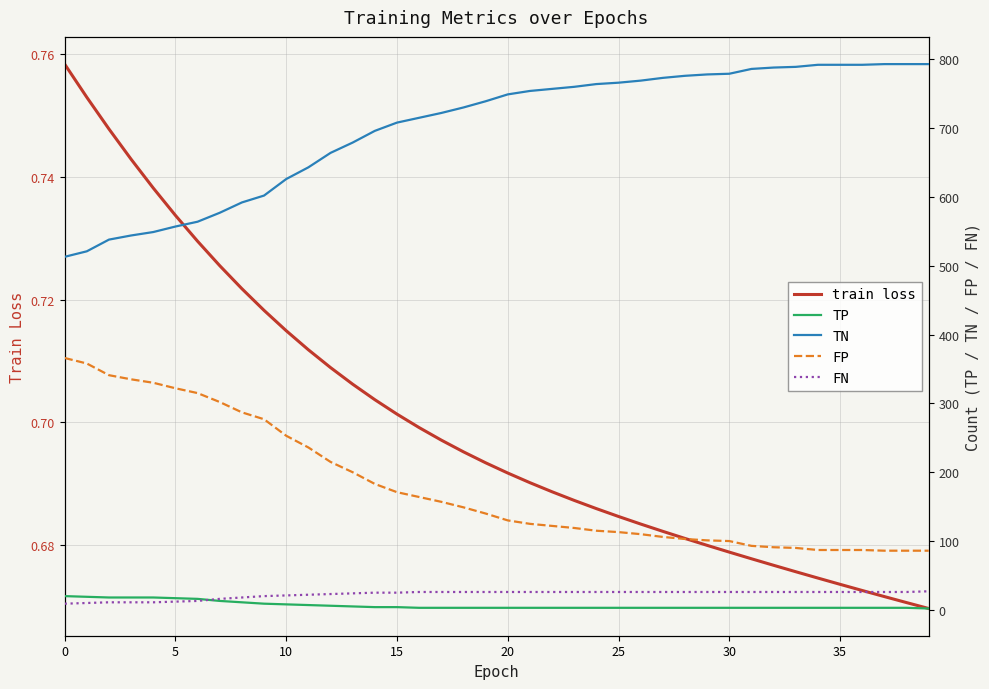

Reading left to right, what are all the values shown in this chart?

train loss: 0.8	0.8	0.7	0.7	0.7	0.7	0.7	0.7	0.7	0.7	0.7	0.7	0.7	0.7	0.7	0.7	0.7	0.7	0.7	0.7	0.7	0.7	0.7	0.7	0.7	0.7	0.7	0.7	0.7	0.7	0.7	0.7	0.7	0.7	0.7	0.7	0.7	0.7	0.7	0.7
TP: 20.0	19.0	18.0	18.0	18.0	17.0	16.0	13.0	11.0	9.0	8.0	7.0	6.0	5.0	4.0	4.0	3.0	3.0	3.0	3.0	3.0	3.0	3.0	3.0	3.0	3.0	3.0	3.0	3.0	3.0	3.0	3.0	3.0	3.0	3.0	3.0	3.0	3.0	3.0	2.0
TN: 513.0	521.0	538.0	544.0	549.0	557.0	564.0	577.0	592.0	602.0	626.0	643.0	664.0	679.0	696.0	708.0	715.0	722.0	730.0	739.0	749.0	754.0	757.0	760.0	764.0	766.0	769.0	773.0	776.0	778.0	779.0	786.0	788.0	789.0	792.0	792.0	792.0	793.0	793.0	793.0
FP: 366.0	358.0	341.0	335.0	330.0	322.0	315.0	302.0	287.0	277.0	253.0	236.0	215.0	200.0	183.0	171.0	164.0	157.0	149.0	140.0	130.0	125.0	122.0	119.0	115.0	113.0	110.0	106.0	103.0	101.0	100.0	93.0	91.0	90.0	87.0	87.0	87.0	86.0	86.0	86.0
FN: 9.0	10.0	11.0	11.0	11.0	12.0	13.0	16.0	18.0	20.0	21.0	22.0	23.0	24.0	25.0	25.0	26.0	26.0	26.0	26.0	26.0	26.0	26.0	26.0	26.0	26.0	26.0	26.0	26.0	26.0	26.0	26.0	26.0	26.0	26.0	26.0	26.0	26.0	26.0	27.0